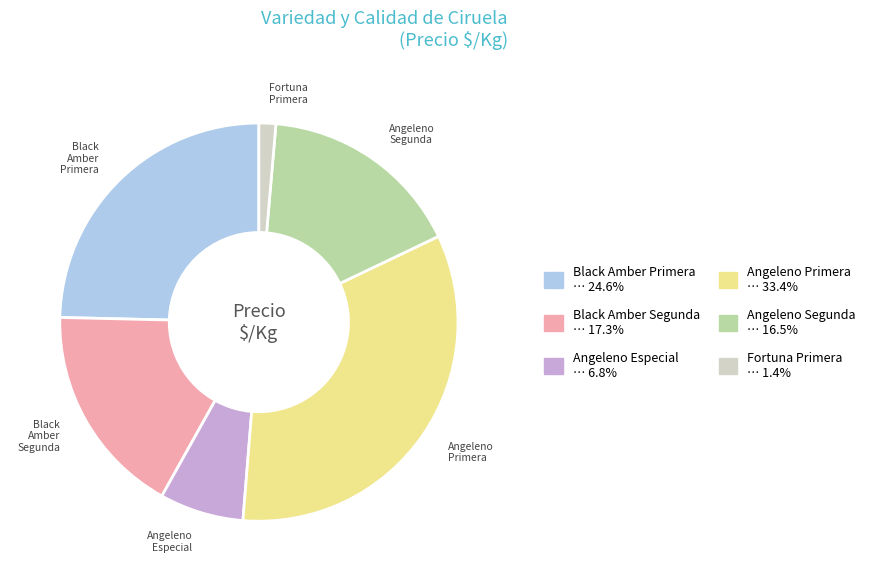

Is there a majority slice in this chart?

No